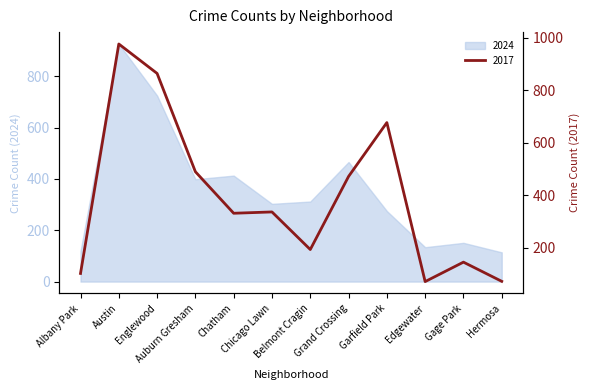

How many values in the 2017 series are below 337?

6